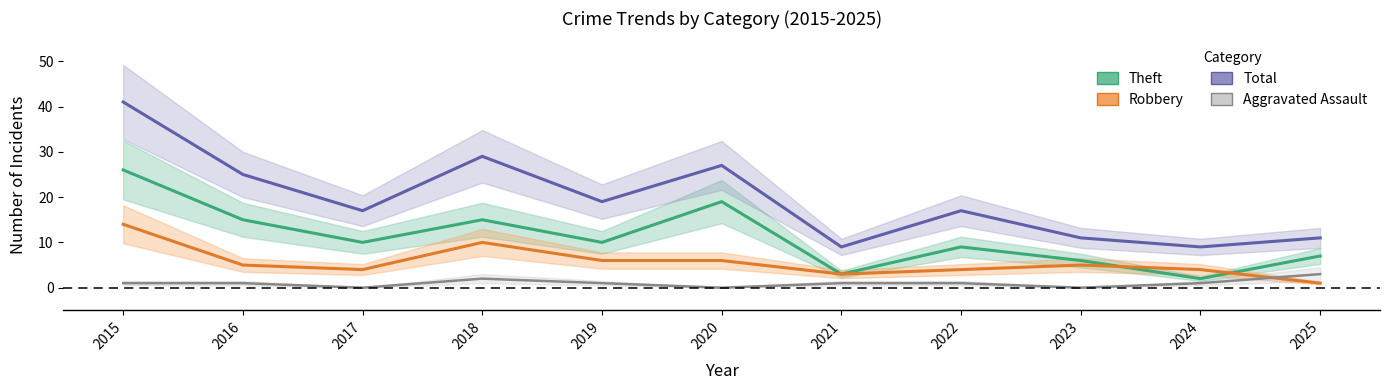

What is the sum of all Robbery values?

62